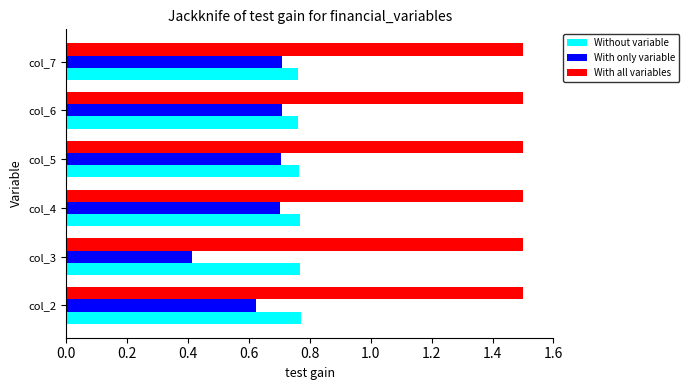

Which series has the largest total across all categories?

With all variables